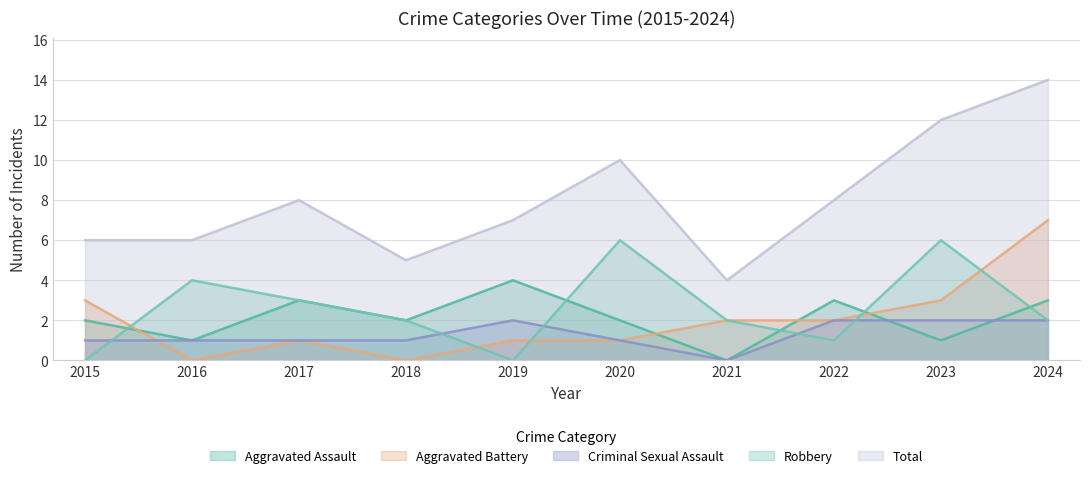

Which series has the largest total across all categories?

Total